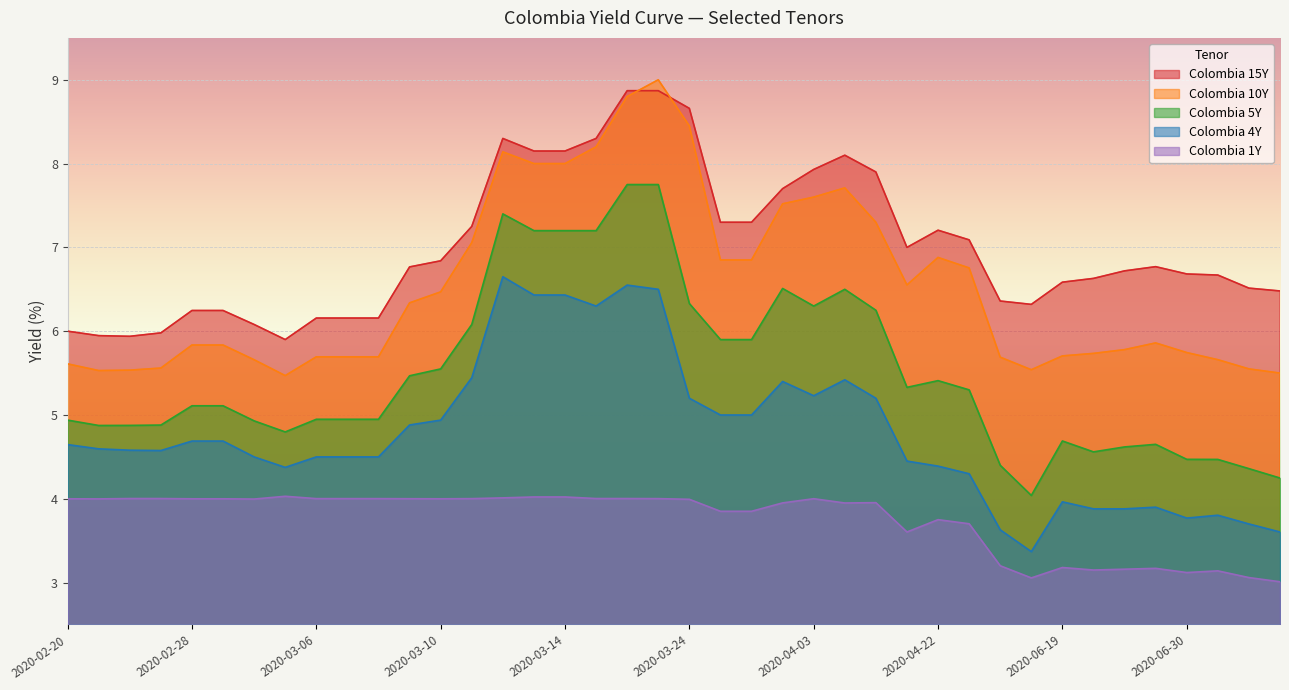

Reading right to left, transcribe all the data shown in this chart.

Colombia 1Y: 3.0	3.1	3.1	3.1	3.2	3.2	3.1	3.2	3.1	3.2	3.7	3.8	3.6	4.0	4.0	4.0	4.0	3.9	3.9	4.0	4.0	4.0	4.0	4.0	4.0	4.0	4.0	4.0	4.0	4.0	4.0	4.0	4.0	4.0	4.0	4.0	4.0	4.0	4.0	4.0
Colombia 4Y: 3.6	3.7	3.8	3.8	3.9	3.9	3.9	4.0	3.4	3.6	4.3	4.4	4.5	5.2	5.4	5.2	5.4	5.0	5.0	5.2	6.5	6.5	6.3	6.4	6.4	6.7	5.4	4.9	4.9	4.5	4.5	4.5	4.4	4.5	4.7	4.7	4.6	4.6	4.6	4.6
Colombia 5Y: 4.2	4.4	4.5	4.5	4.7	4.6	4.6	4.7	4.0	4.4	5.3	5.4	5.3	6.2	6.5	6.3	6.5	5.9	5.9	6.3	7.8	7.8	7.2	7.2	7.2	7.4	6.1	5.5	5.5	4.9	4.9	4.9	4.8	4.9	5.1	5.1	4.9	4.9	4.9	4.9
Colombia 10Y: 5.5	5.5	5.7	5.7	5.9	5.8	5.7	5.7	5.5	5.7	6.8	6.9	6.6	7.3	7.7	7.6	7.5	6.8	6.8	8.4	9.0	8.8	8.2	8.0	8.0	8.1	7.1	6.5	6.3	5.7	5.7	5.7	5.5	5.7	5.8	5.8	5.6	5.5	5.5	5.6
Colombia 15Y: 6.5	6.5	6.7	6.7	6.8	6.7	6.6	6.6	6.3	6.4	7.1	7.2	7.0	7.9	8.1	7.9	7.7	7.3	7.3	8.7	8.9	8.9	8.3	8.2	8.2	8.3	7.2	6.8	6.8	6.2	6.2	6.2	5.9	6.1	6.2	6.2	6.0	5.9	5.9	6.0